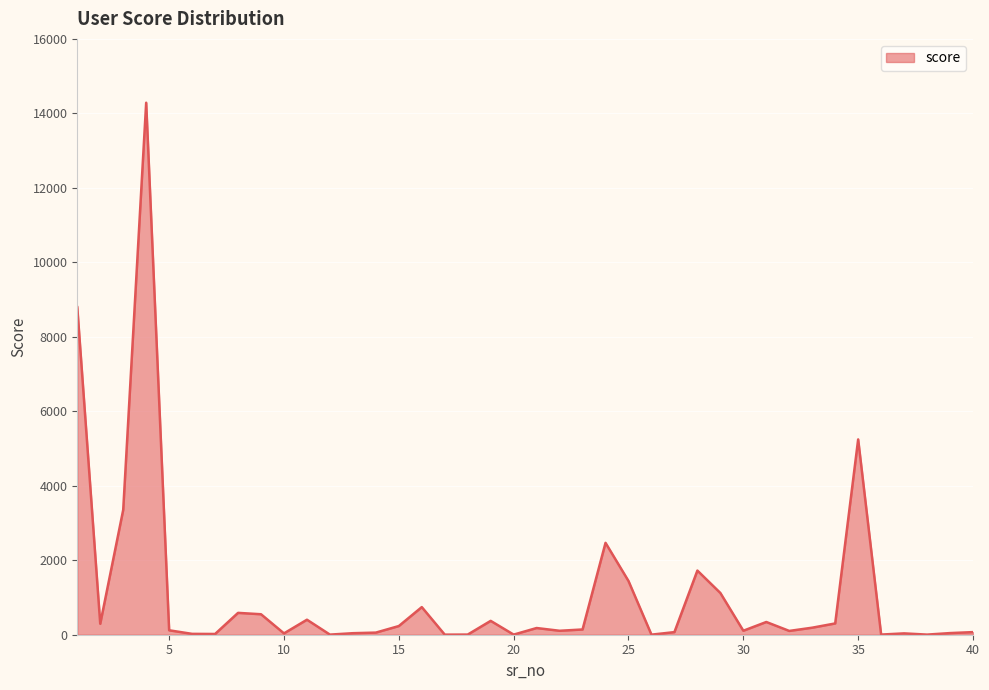

What is the maximum value shown in the chart?

14289